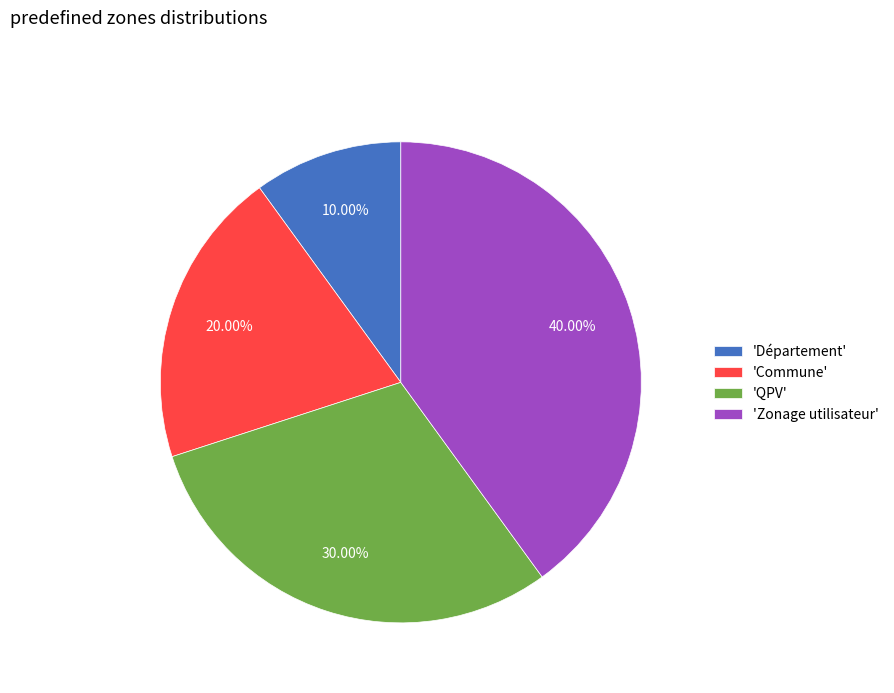

How many slices are in this pie chart?

4